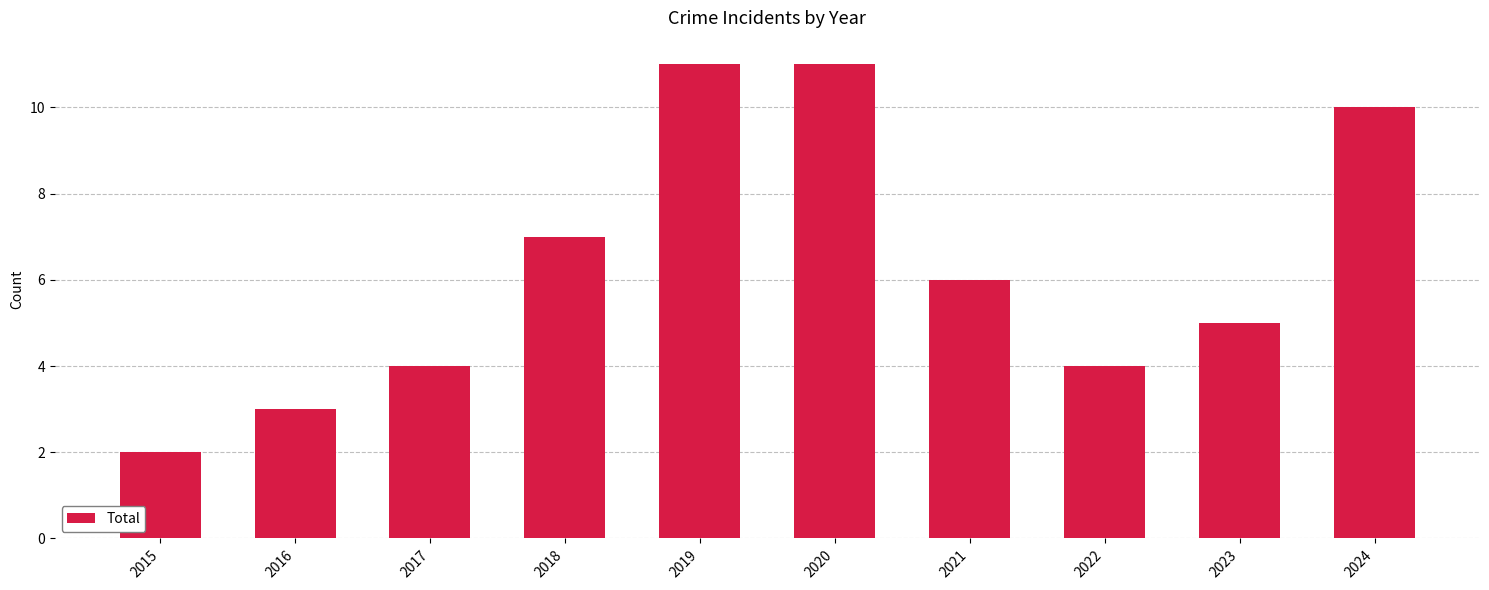

Between 2024 and 2021, which is larger?

2024